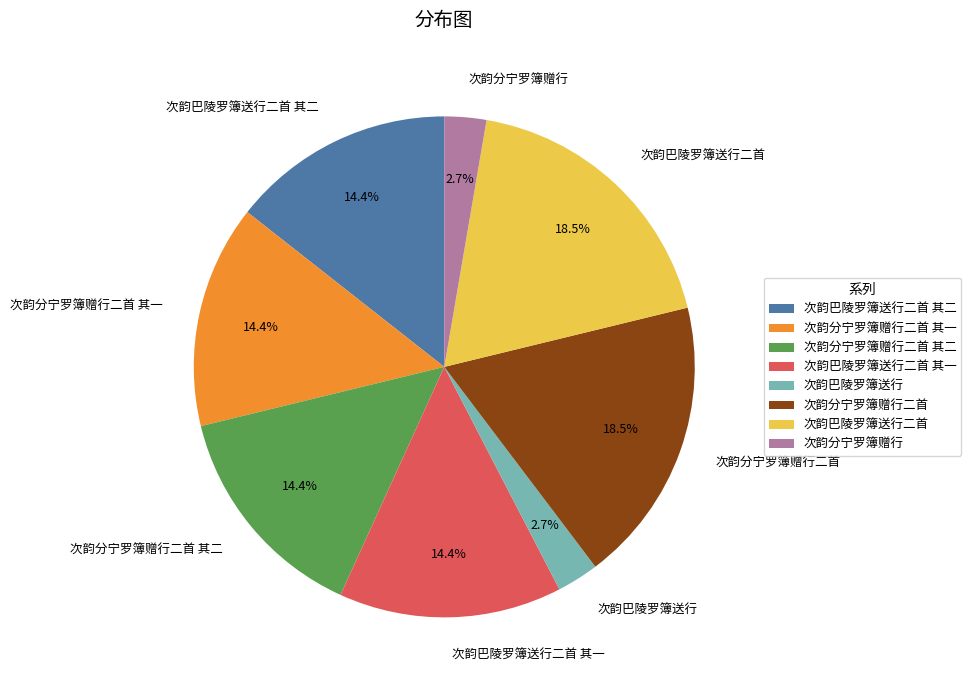

How many segments does this pie chart have?

8